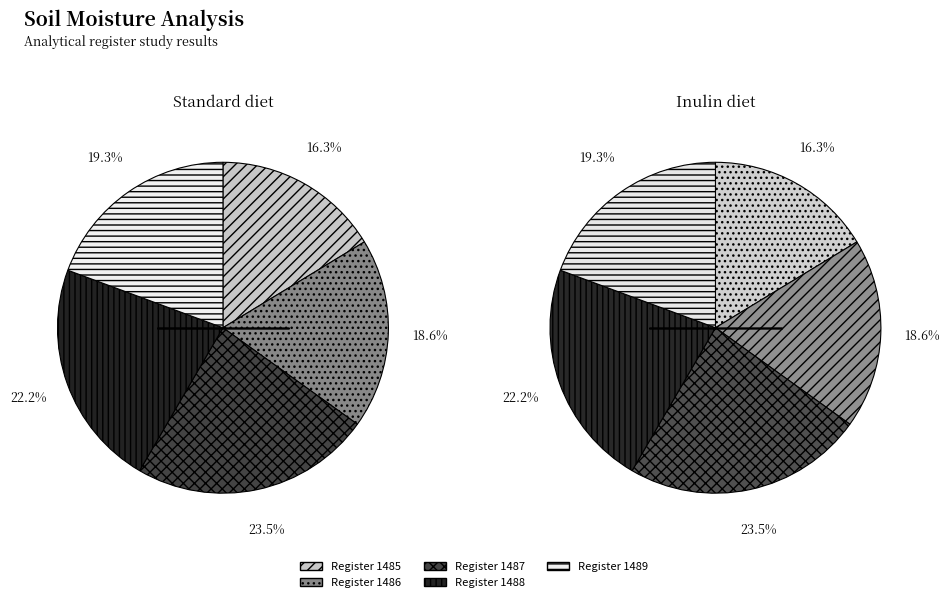

The 1487 slice represents 23% of the pie. True or false?

True